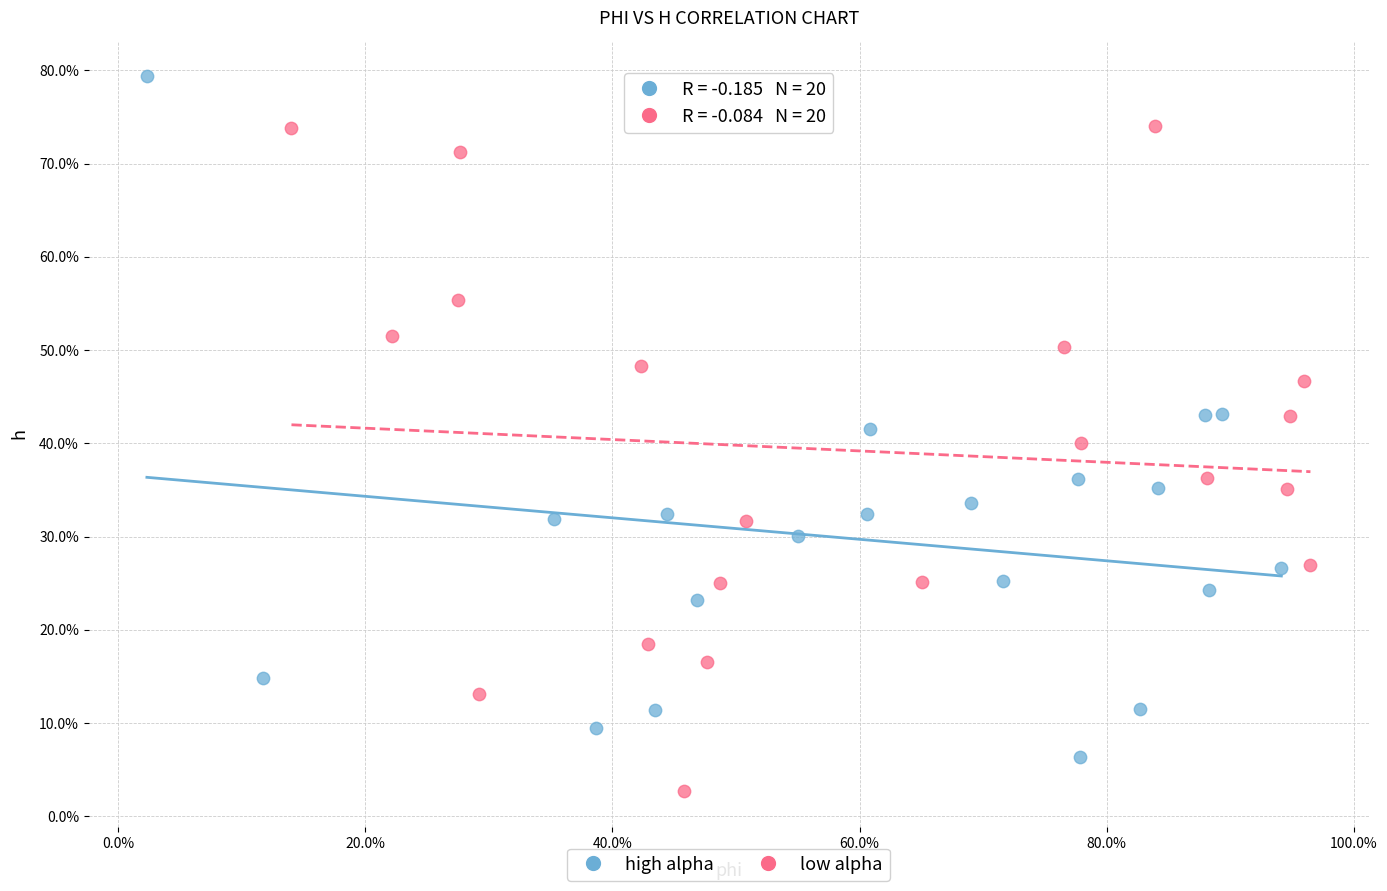

What are all the series names shown in the legend?

high alpha, low alpha